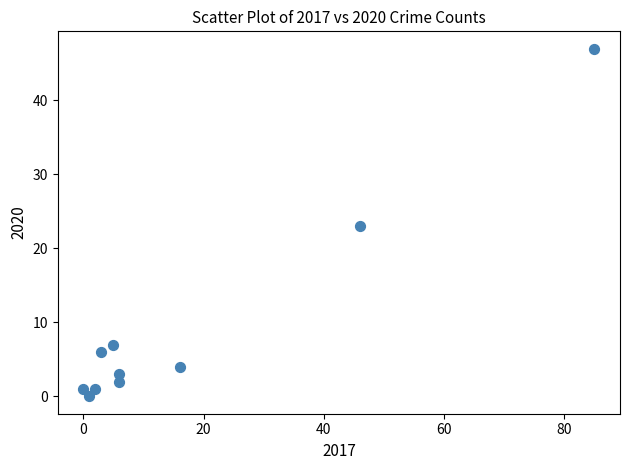

What is the range of X values (max minus min)?

85